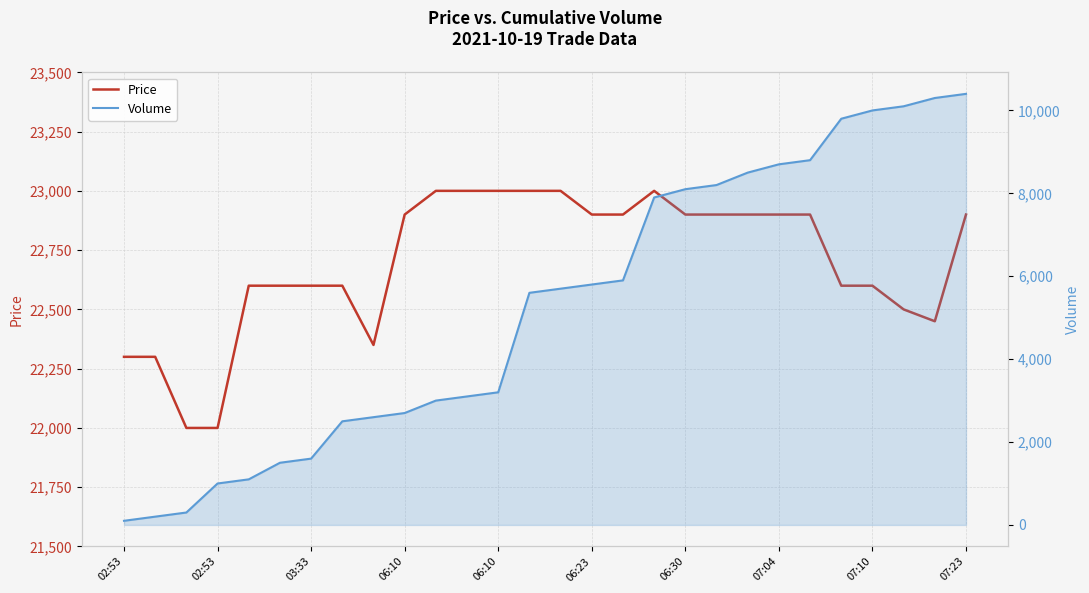

Is the value of Volume at 26 greater than the value of Price at 27?

No